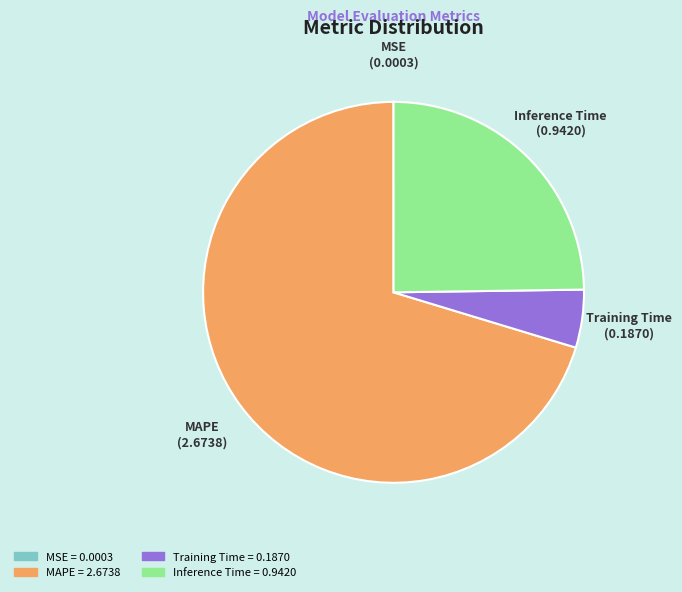

Between Training Time and Inference Time, which is larger?

Inference Time